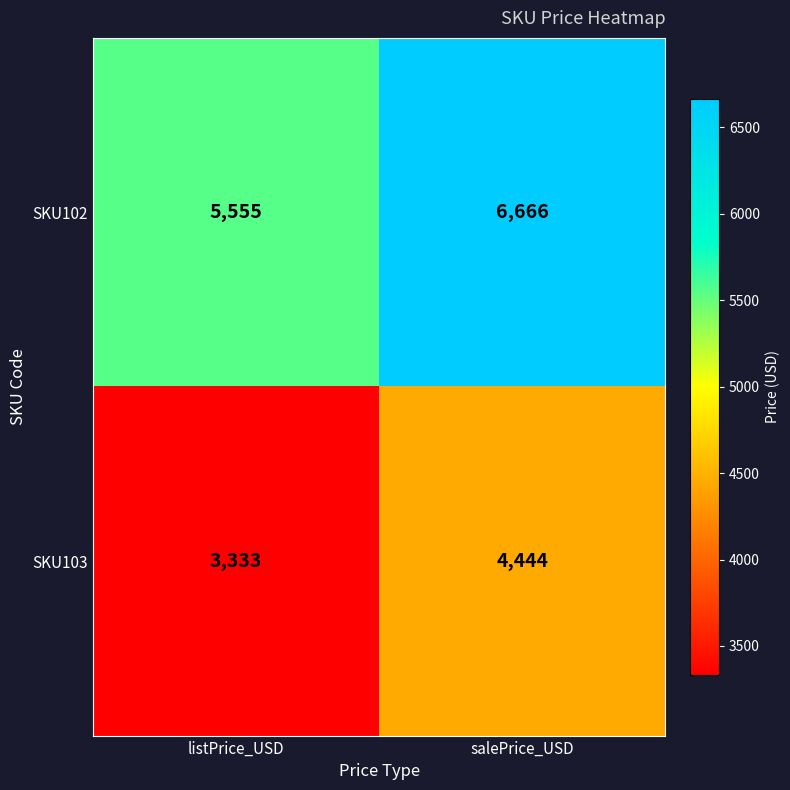

Is it true that SKU102 equals 9063 at listPrice_USD?

False